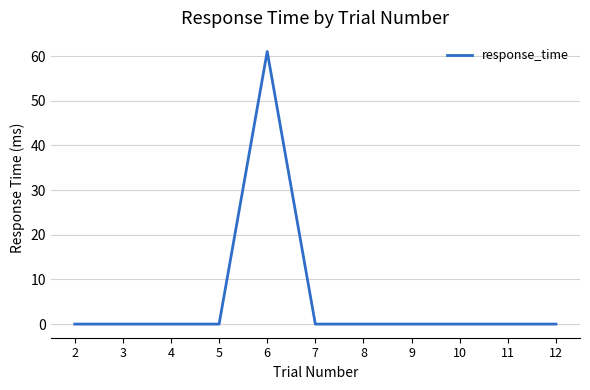

What is the difference between the maximum and minimum values?

61.0